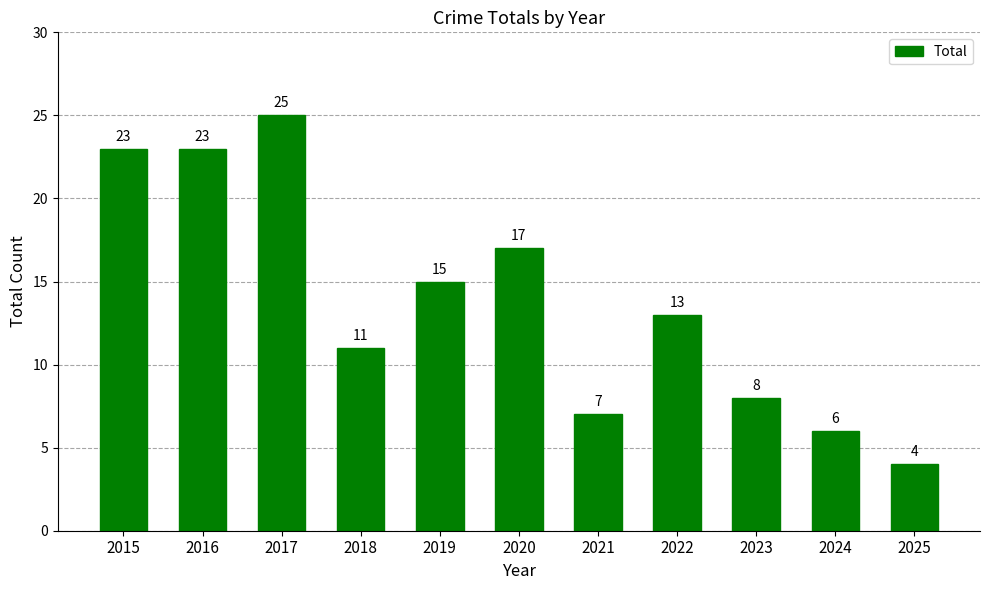

What is the difference between the maximum and minimum values?

21